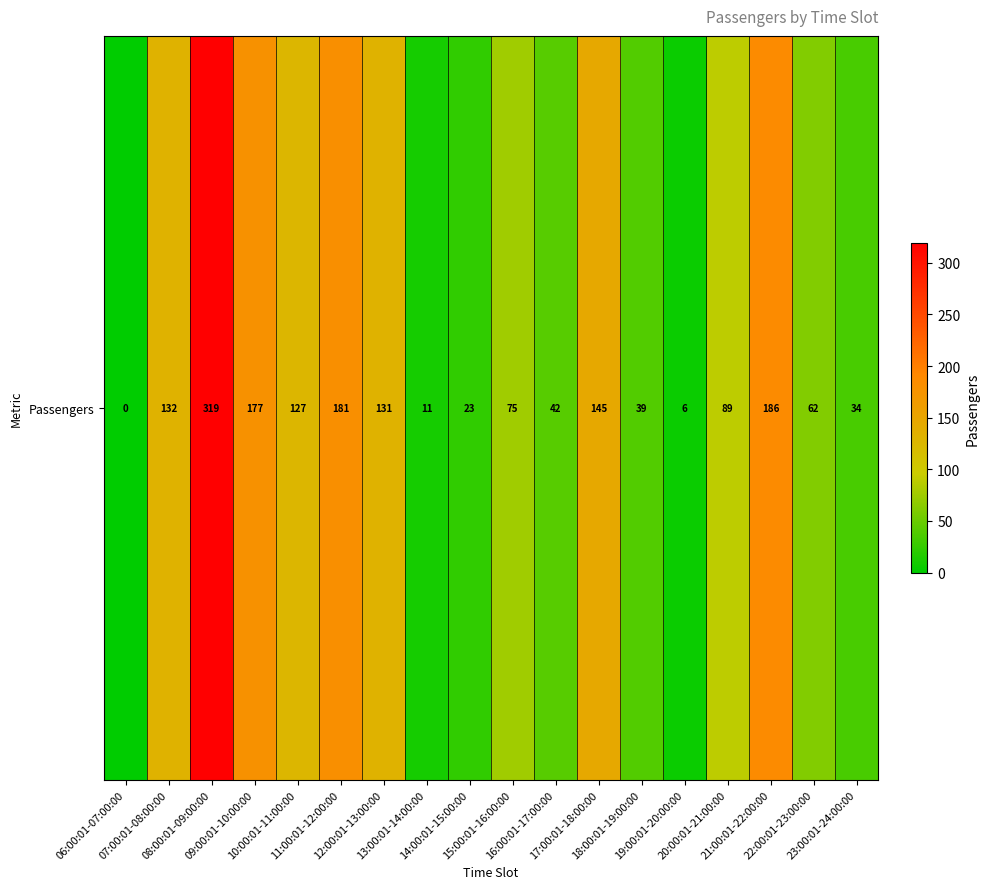

What is the difference between the second highest and second lowest values?

180